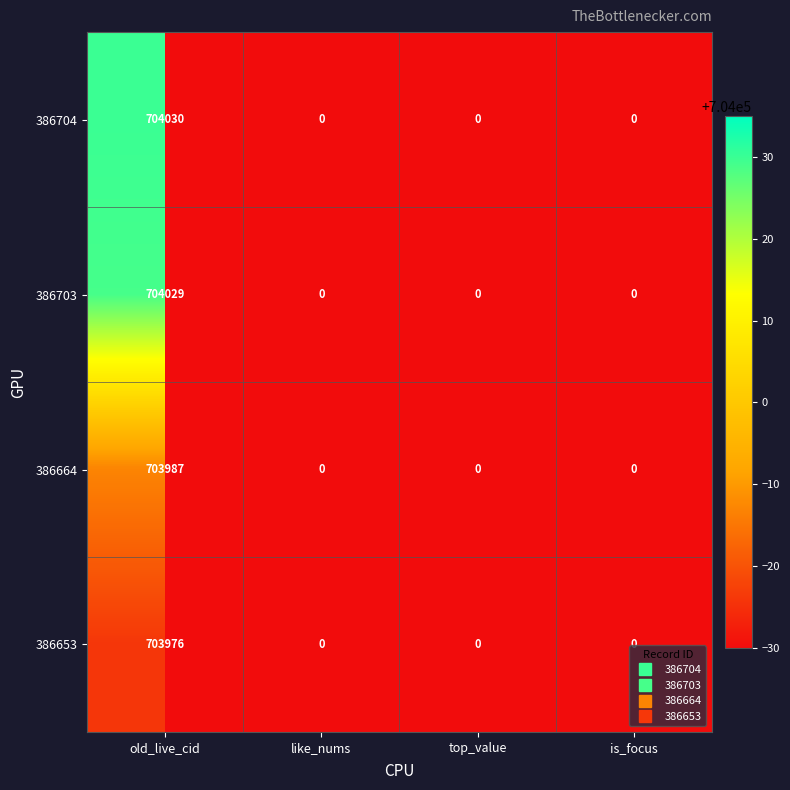

List the series in order of their peak value, highest first.

386704, 386703, 386664, 386653